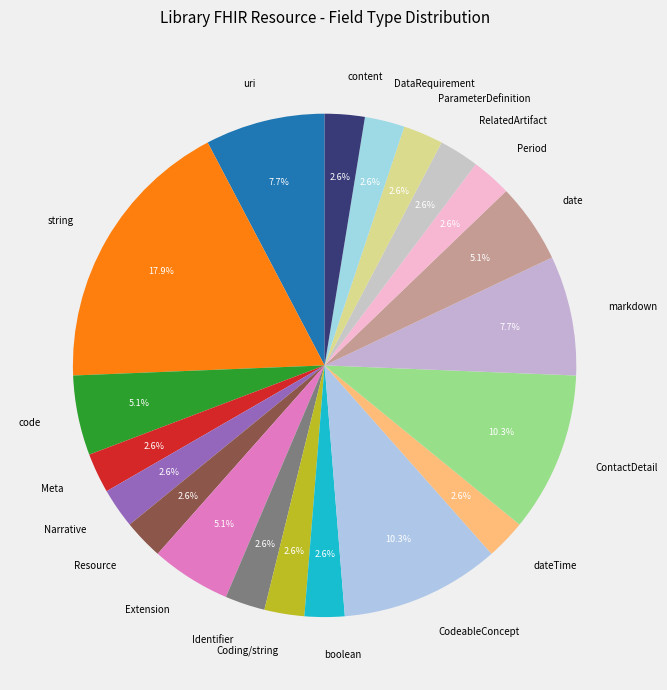

Does Extension account for over 50% of the chart?

No